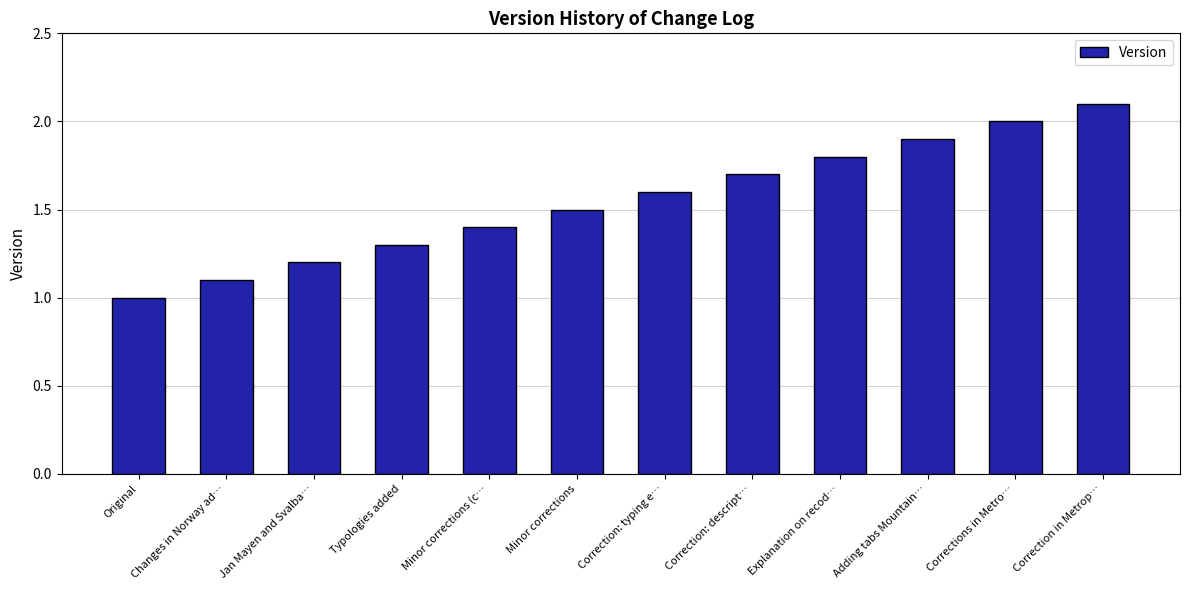

Which category has the highest value across all series?

Correction in Metrop…